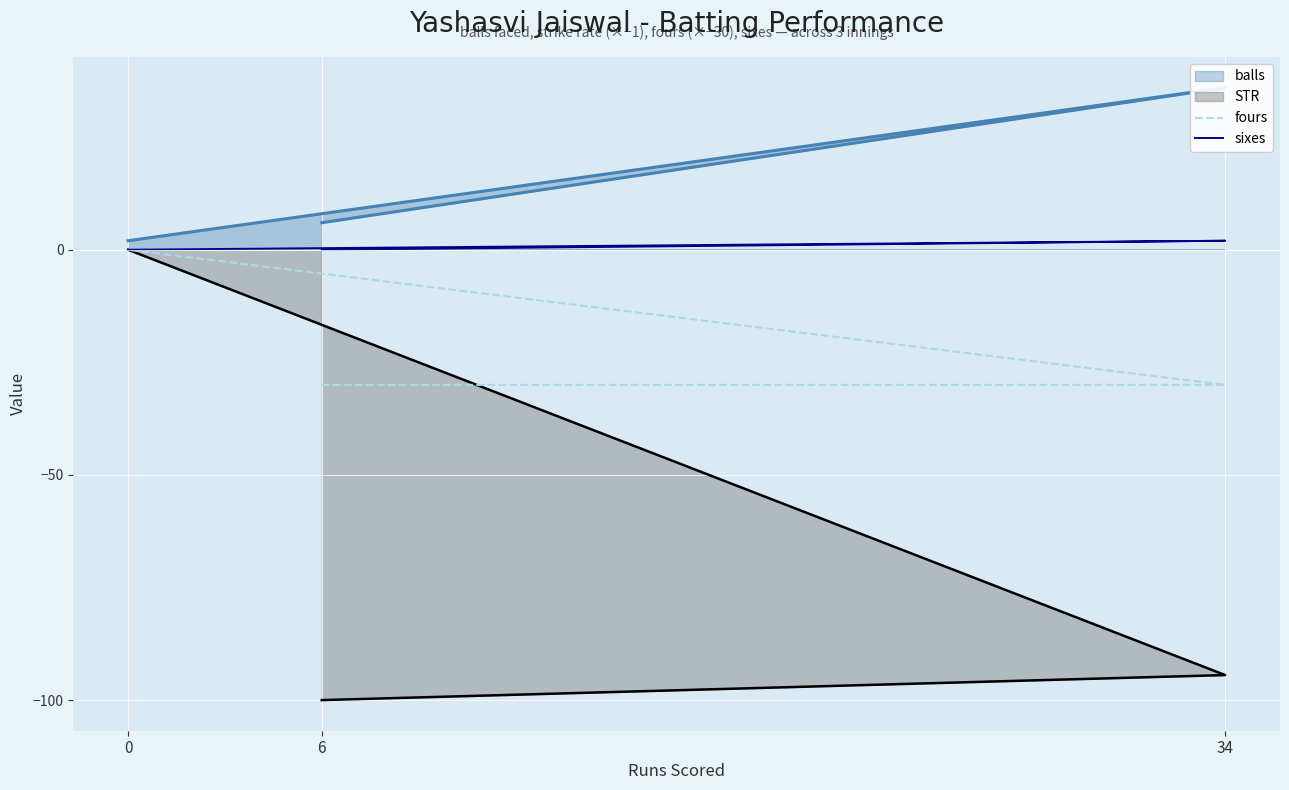

What value does the fours series have at 6, to the nearest 10?

-30